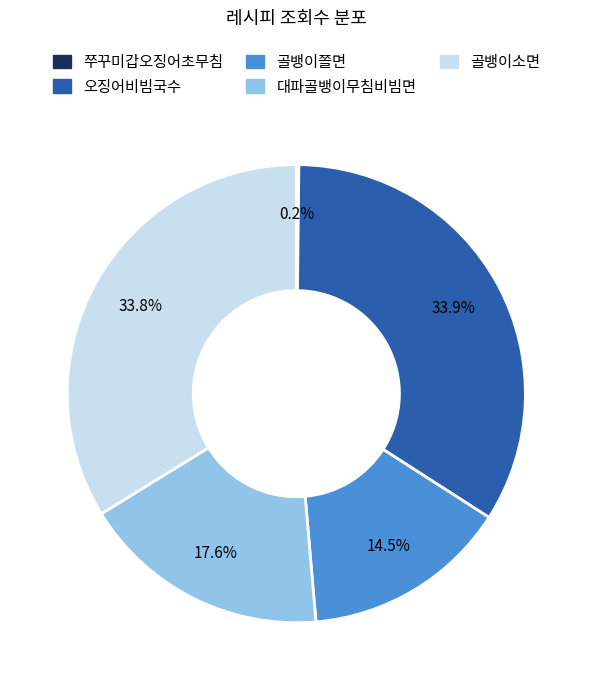

Do 대파골뱅이무침비빔면 and 골뱅이쫄면 together represent more than half of the pie?

No